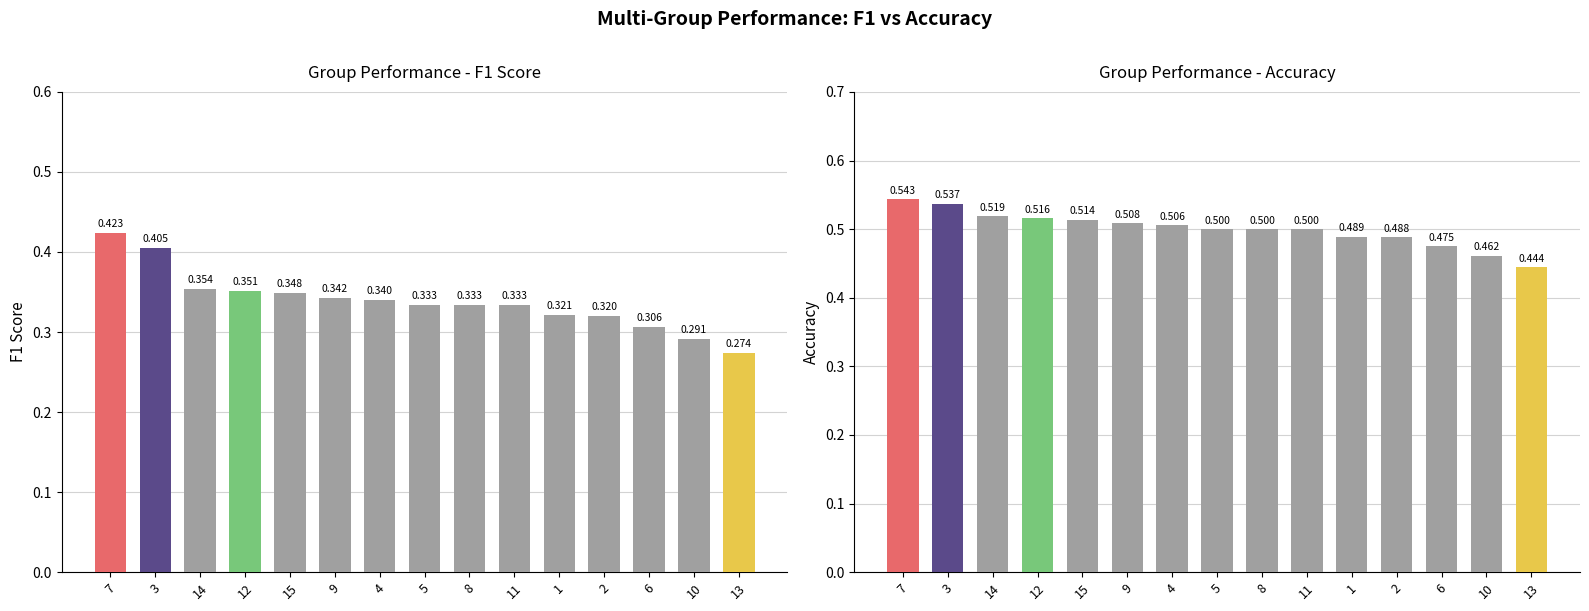

What is the sum of all f1 values?

5.1